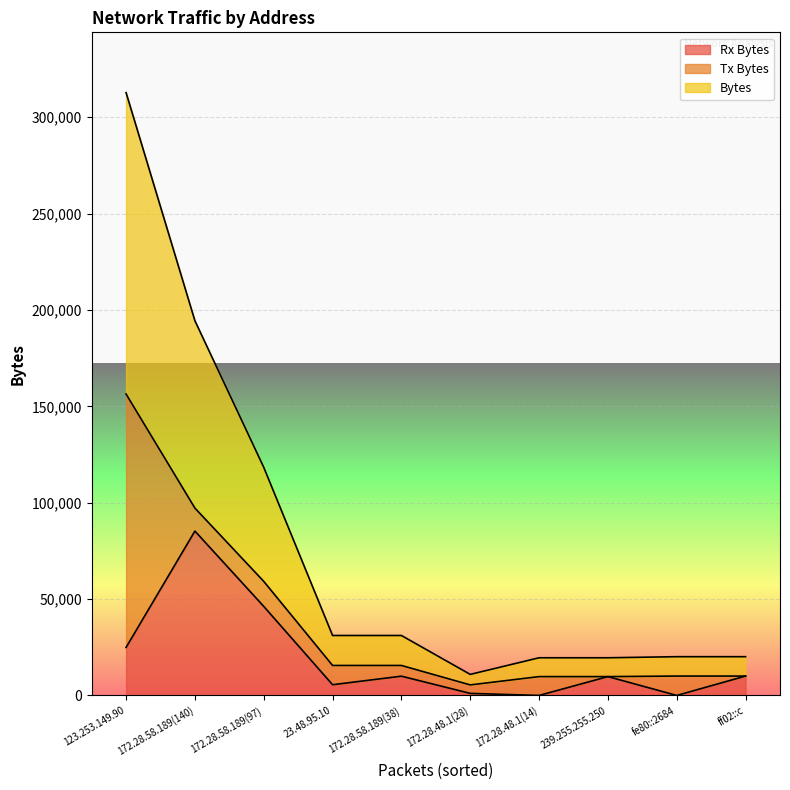

The Rx Bytes series shows 598 at 172.28.48.1(28). True or false?

False